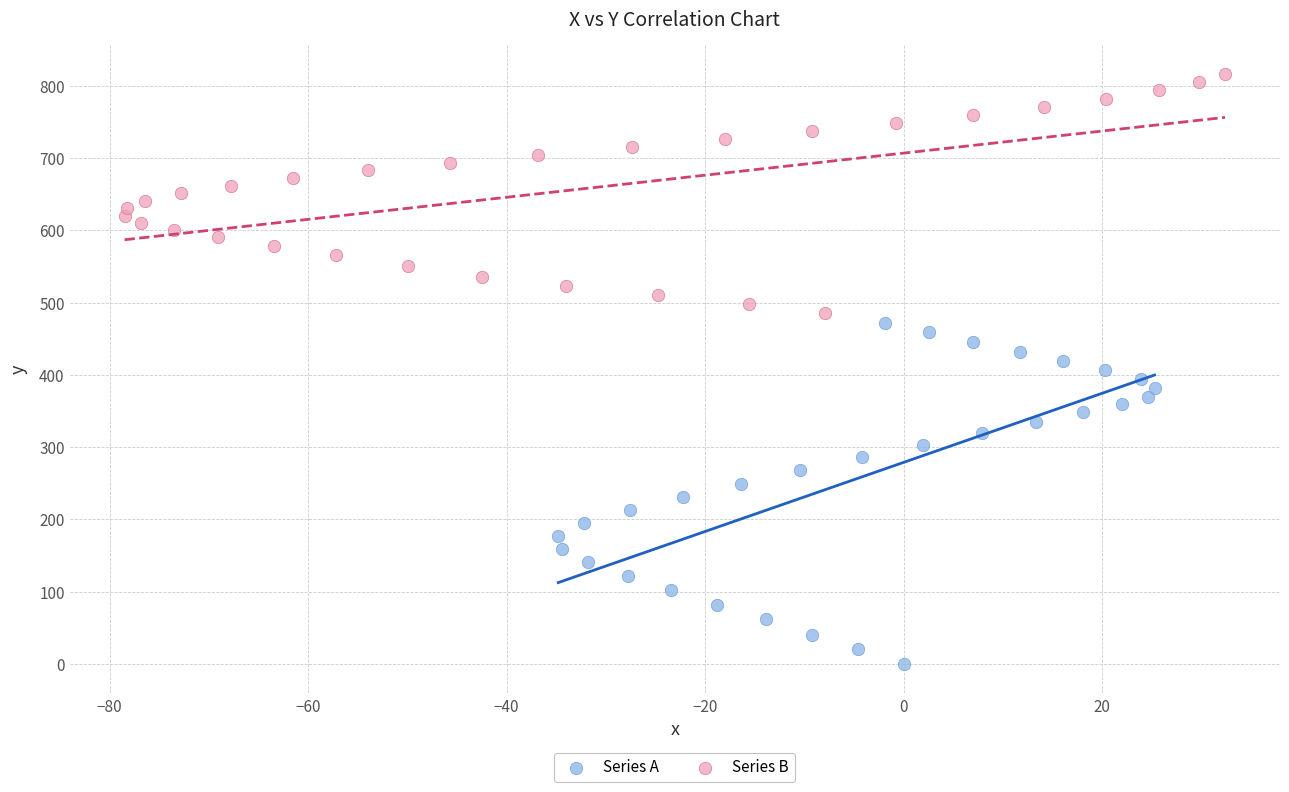

Which series contains the highest Y value?

Series B